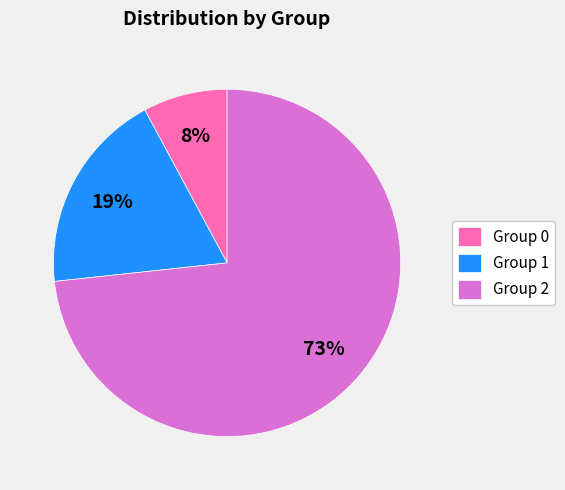

Is there any slice that represents more than half of the pie?

Yes